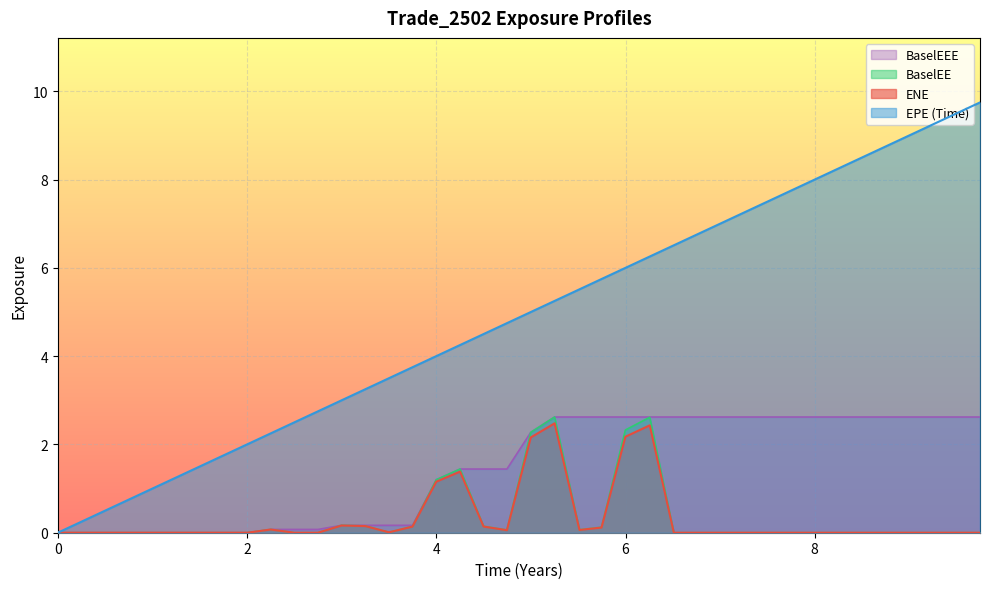

Rank the categories by BaselEEE value from lowest to highest.

0, 0.256831, 0.510929, 0.746515, 1.00405, 1.25336, 1.50816, 1.75199, 2.00131, 2.25063, 2.49994, 2.74926, 2.99857, 3.25063, 3.49994, 3.74863, 4.0, 4.25137, 4.5, 4.74652, 4.99857, 5.25063, 5.51364, 5.74652, 5.99857, 6.2561, 6.5109, 6.74652, 7.00405, 7.25336, 7.50816, 7.75137, 8.0, 8.25137, 8.5, 8.74652, 8.99857, 9.25063, 9.49994, 9.74652